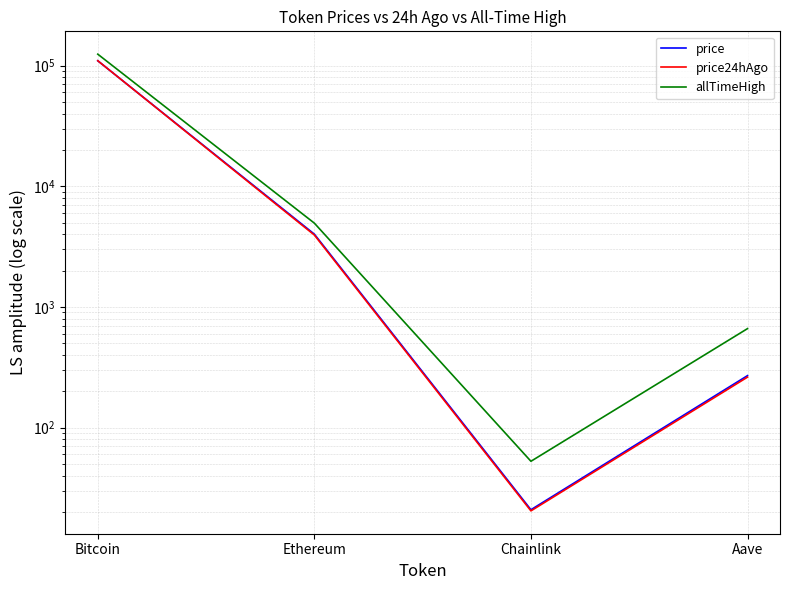

At how many categories does at least one series exceed 55263?

1